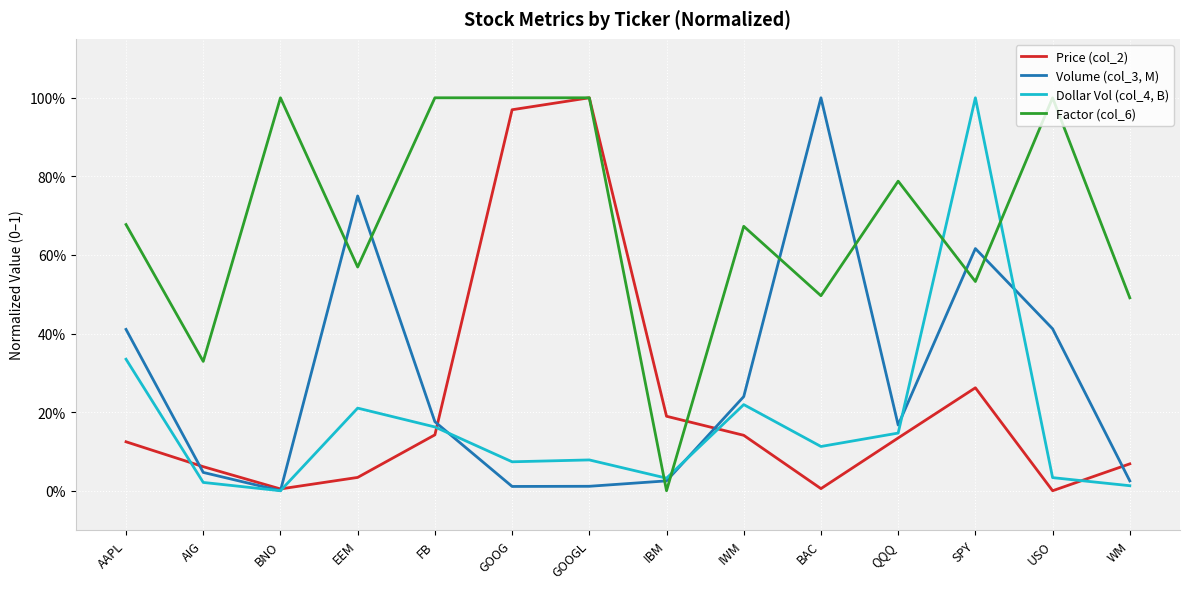

What is the value of the Factor (col_6) point at the 6th from the left?

1.0